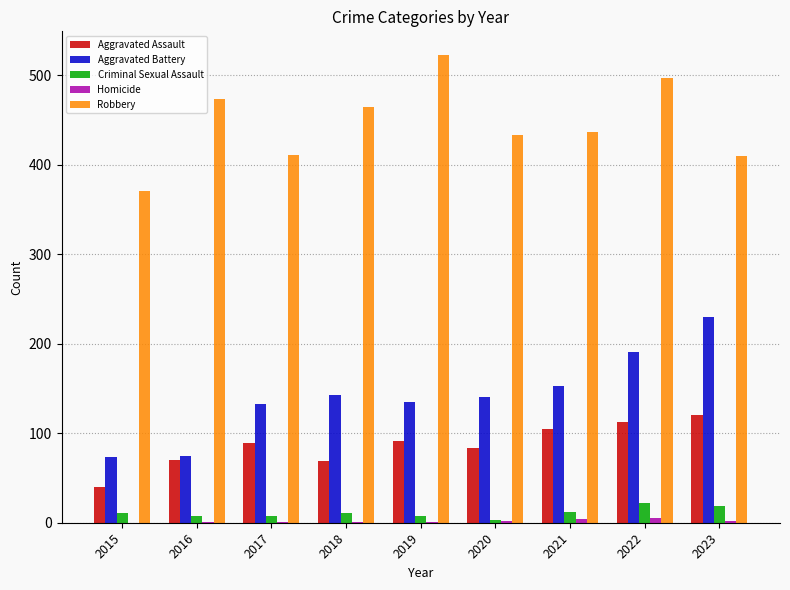

Is it true that Aggravated Assault equals 91 at 2019?

True